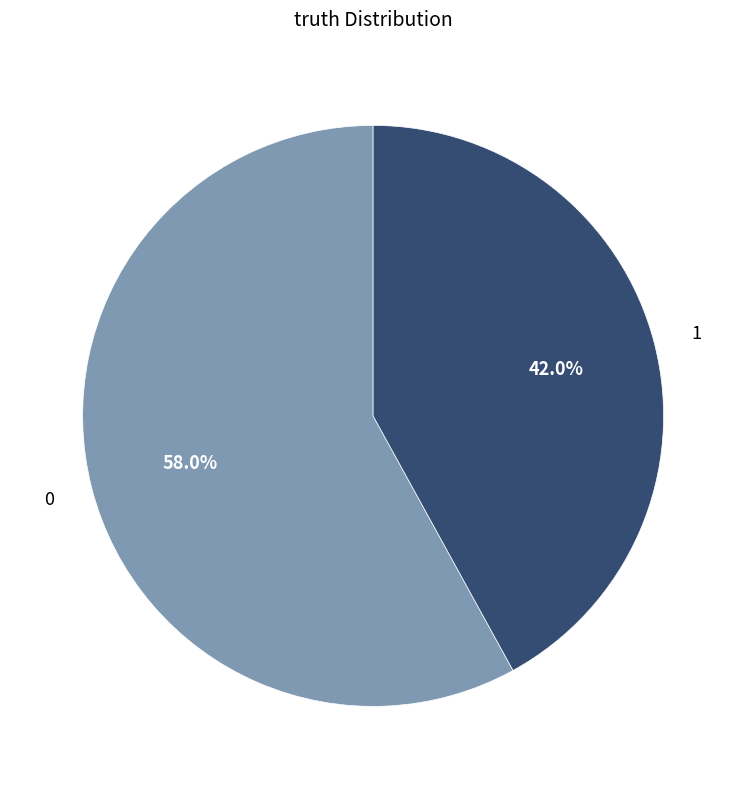

Approximately how many times larger is the value at 0 compared to 1?

1.4